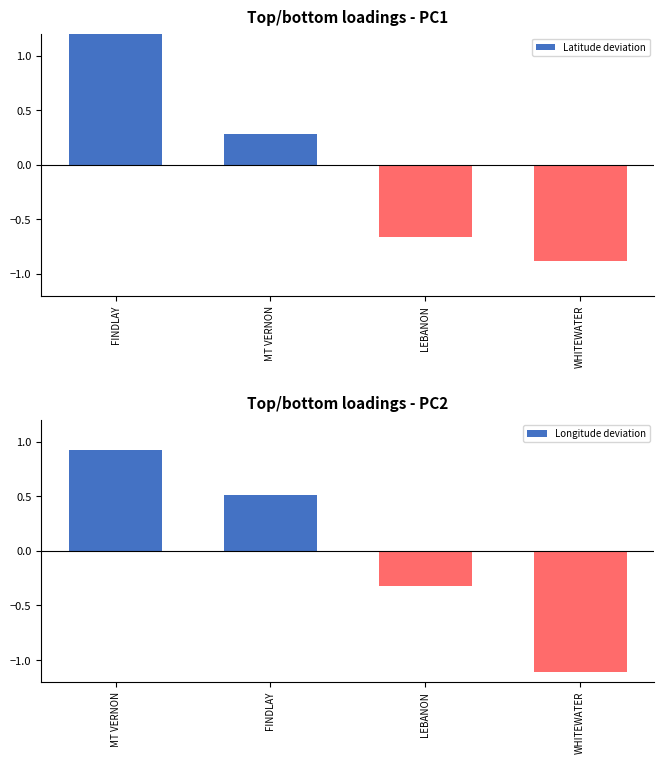

True or false: Longitude deviation has a value of 0.9 at MT VERNON.

True